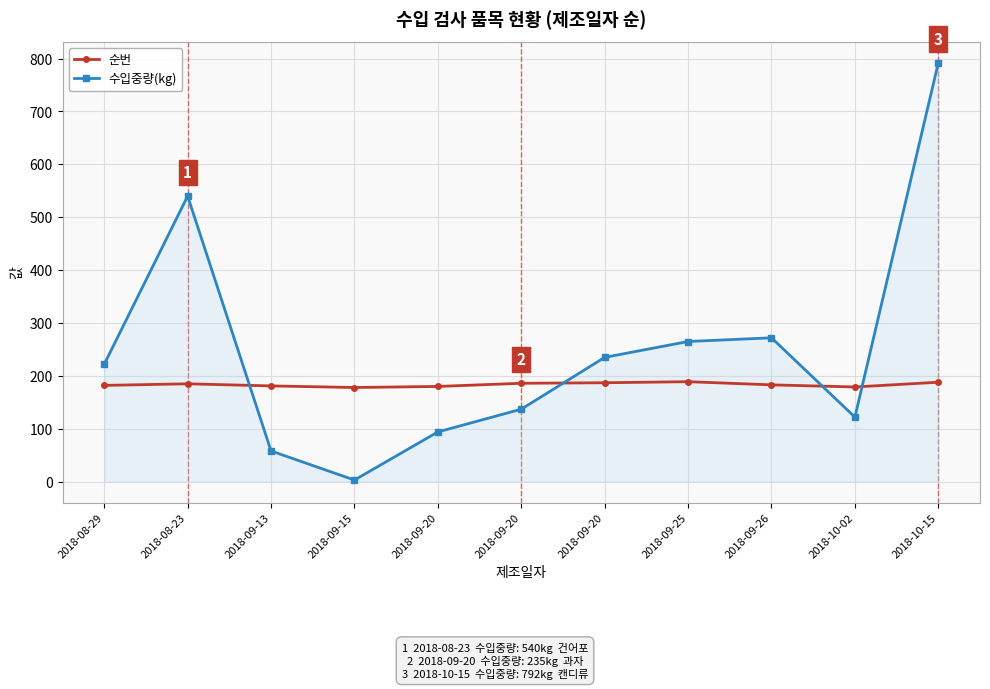

The value of 수입중량(kg) at 2018-10-02 is 176. True or false?

False